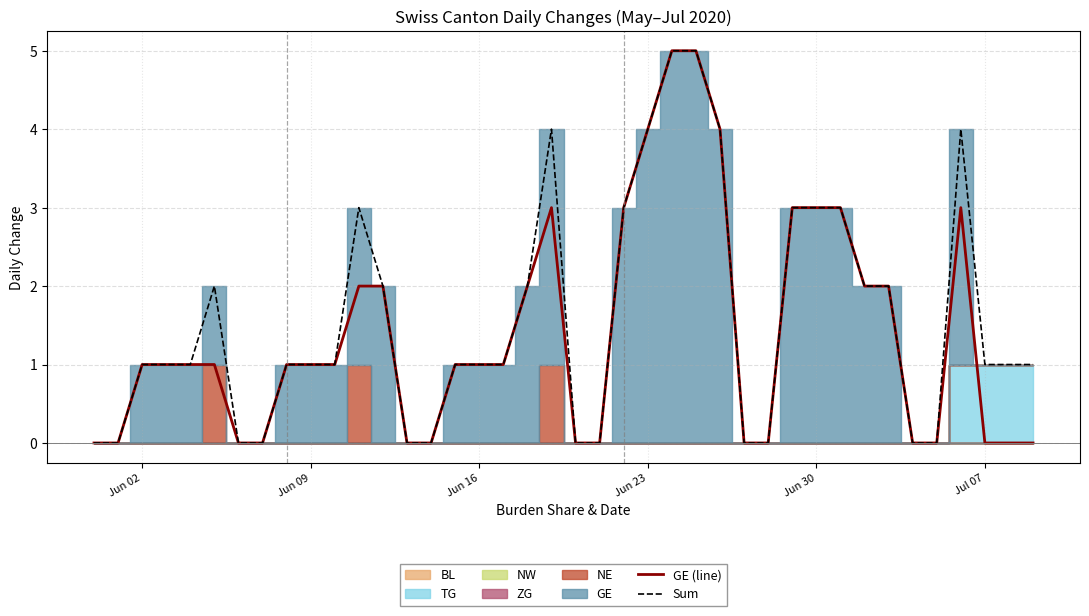

True or false: Sum and GE (line) cross at least once.

False